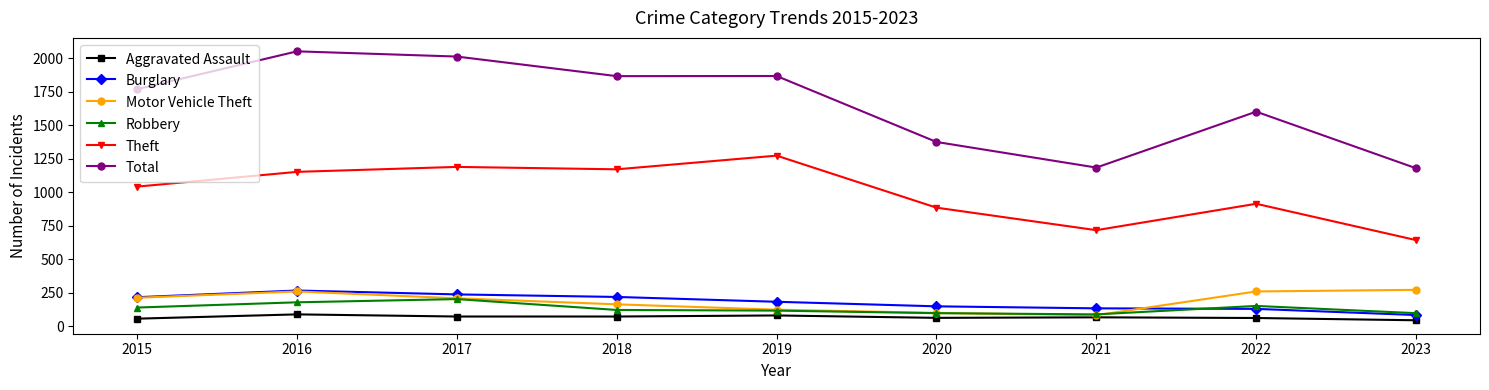

Is this an area chart (filled region under the line)?

No